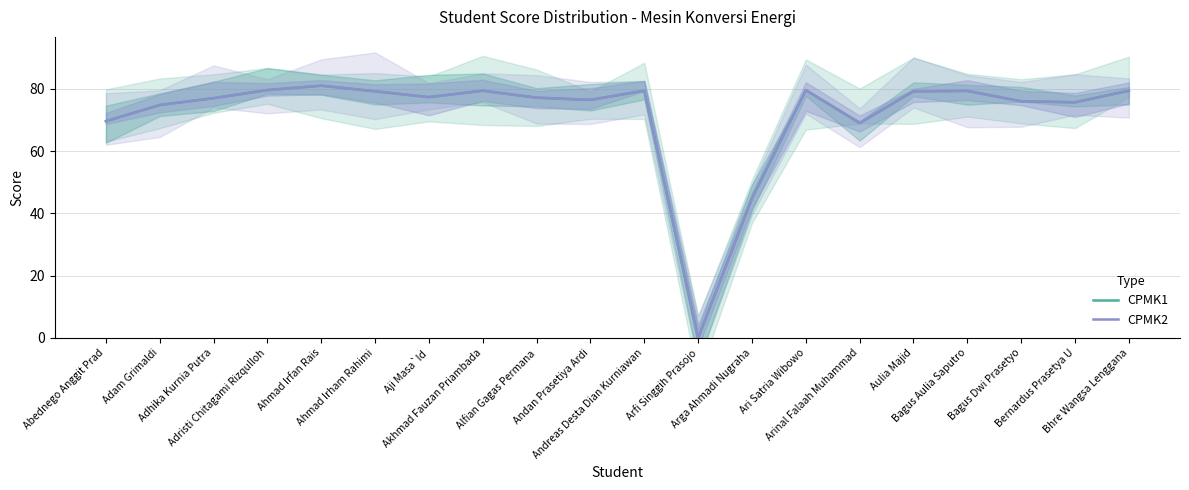

True or false: CPMK2 has more than 0 points higher than both neighbors.

True